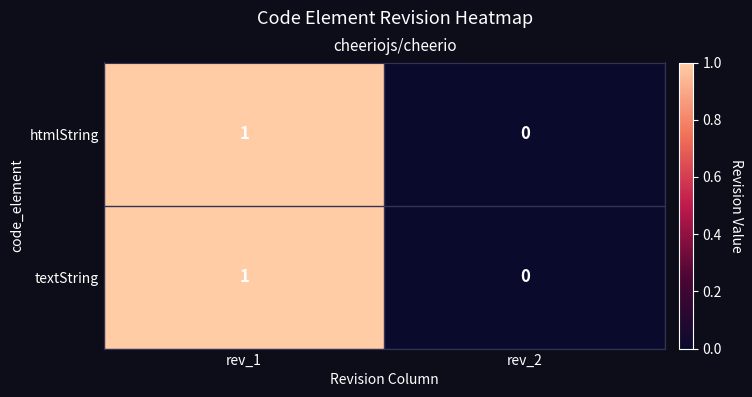

The value of textString at rev_1 is 0. True or false?

False